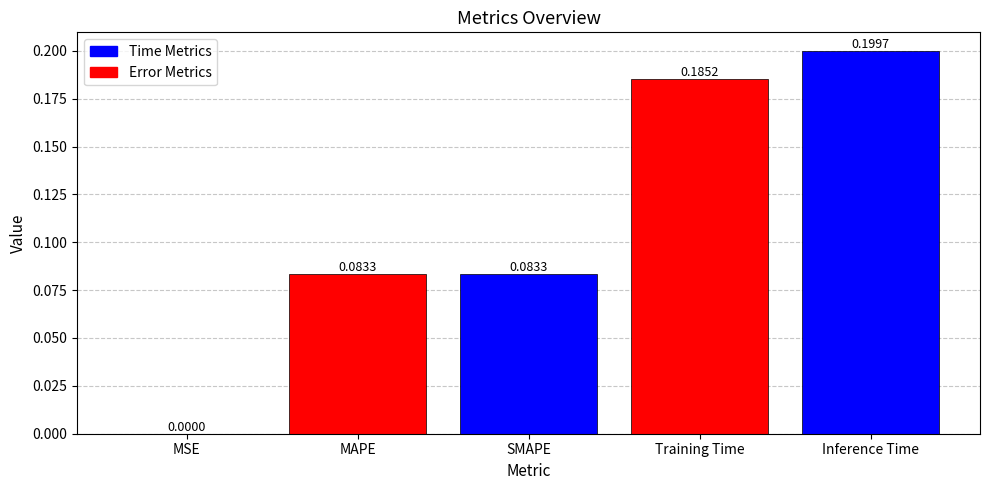

At which category does the chart reach its peak across all series?

Inference Time